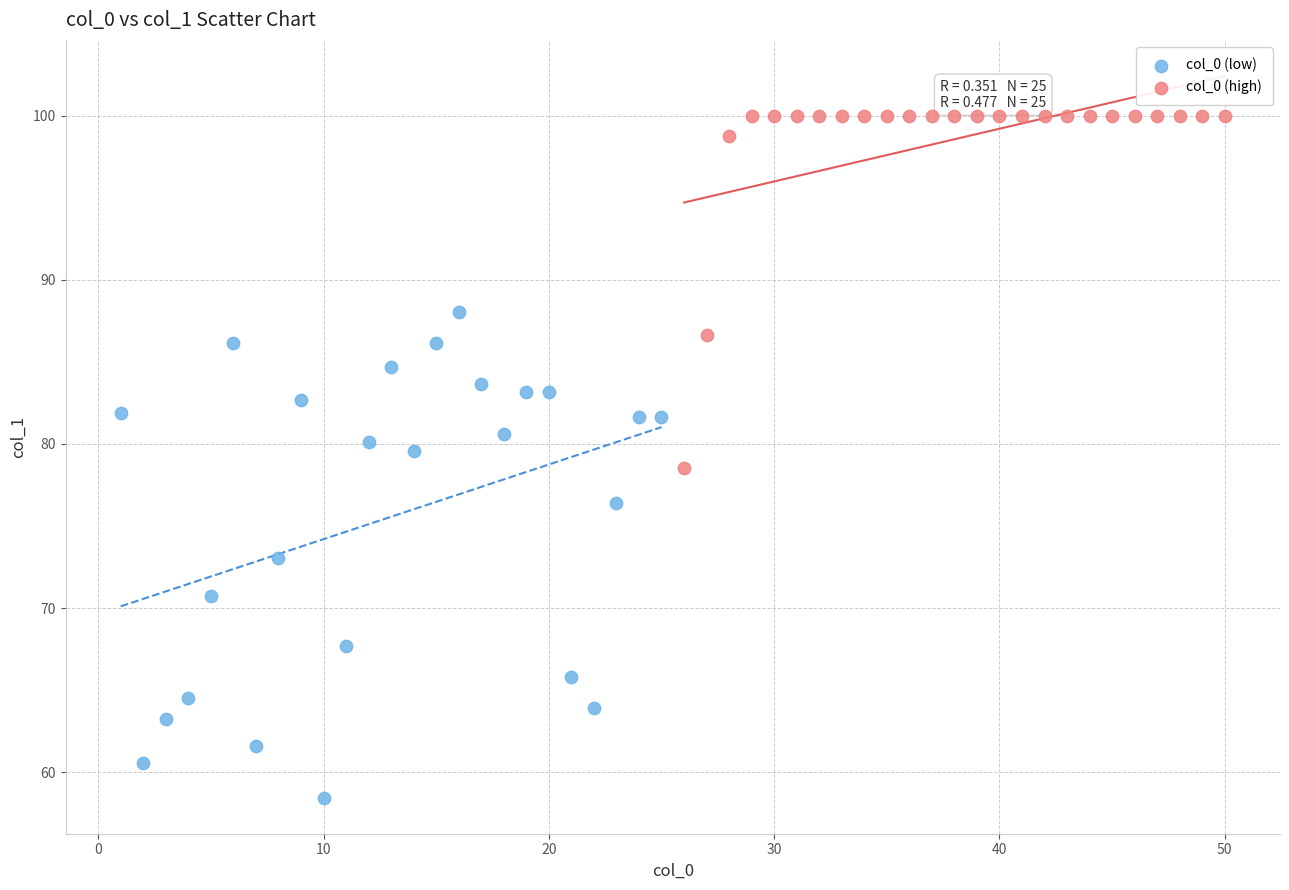

Which series contains the highest Y value?

col_0 (high)